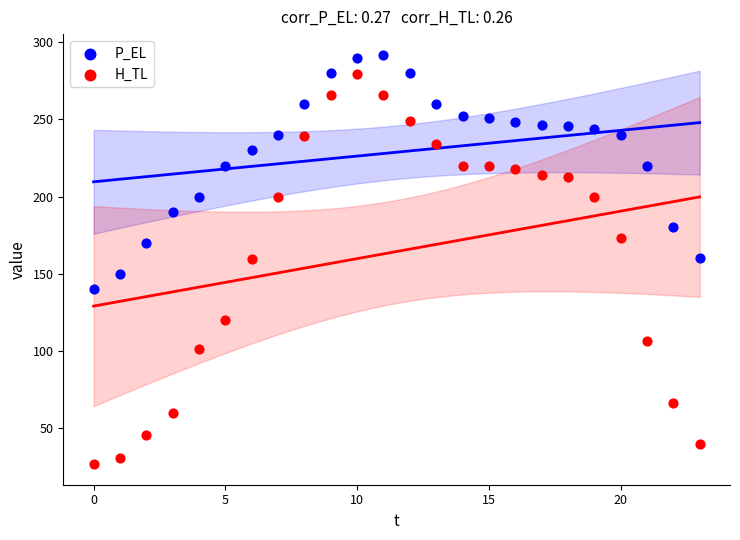

Which series contains the highest Y value?

P_EL